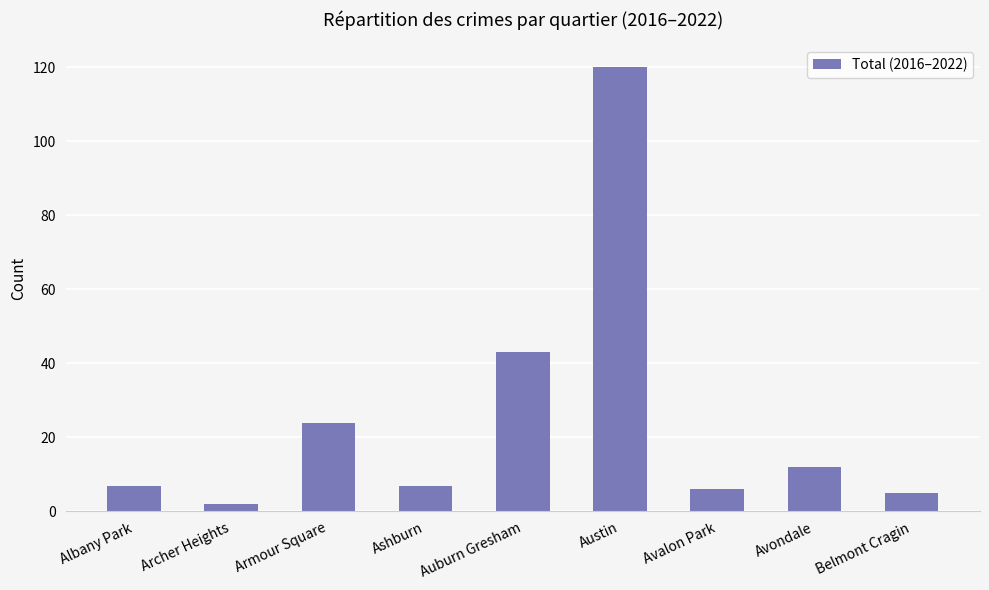

What is the label of the 4th bar from the left?

Ashburn